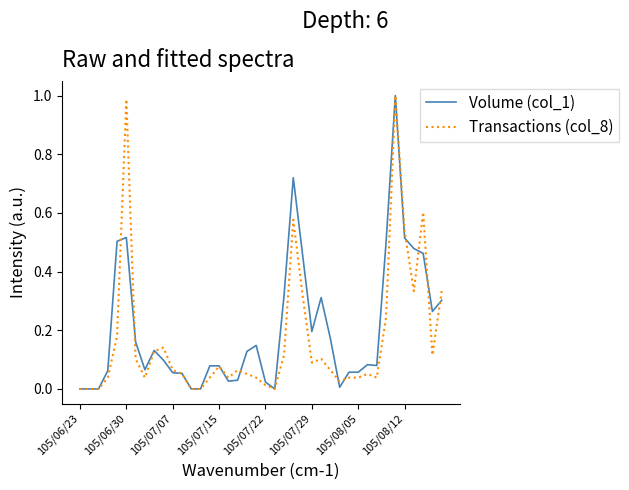

How many lines are shown in the chart?

2